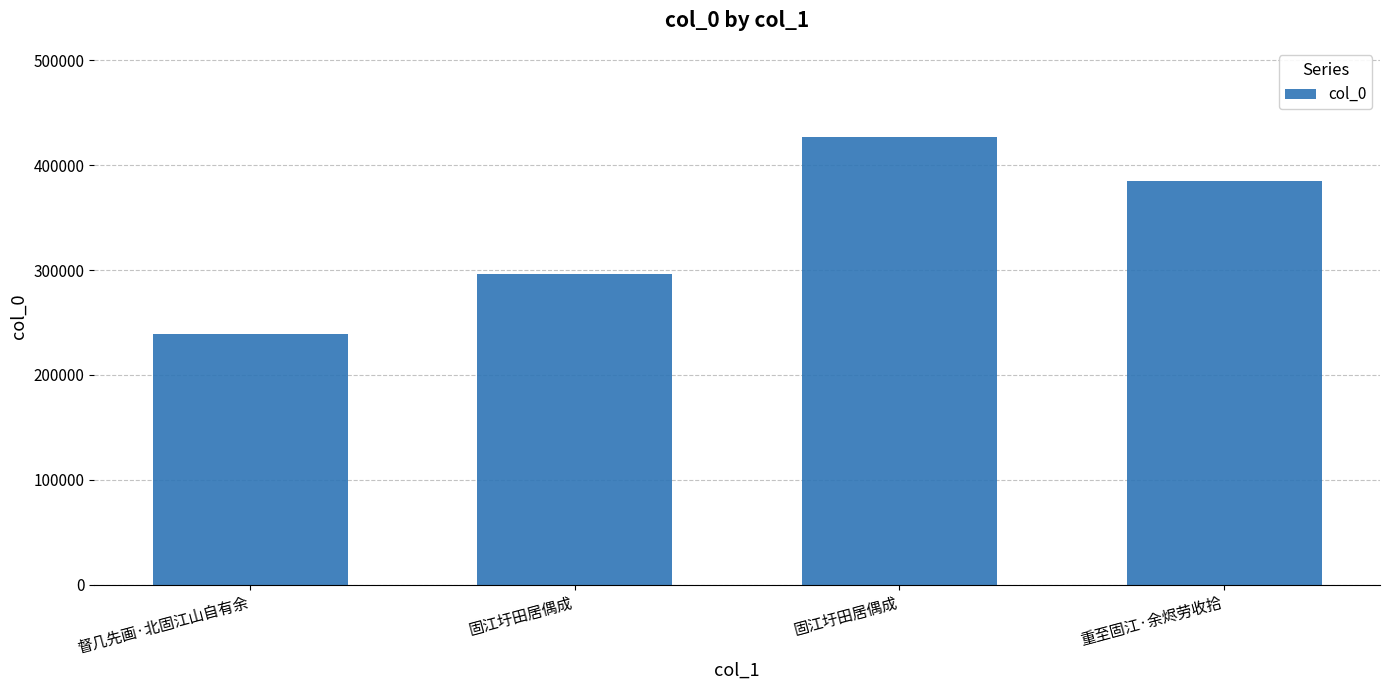

At which label does the data first exceed 384876?

固江圩田居偶成